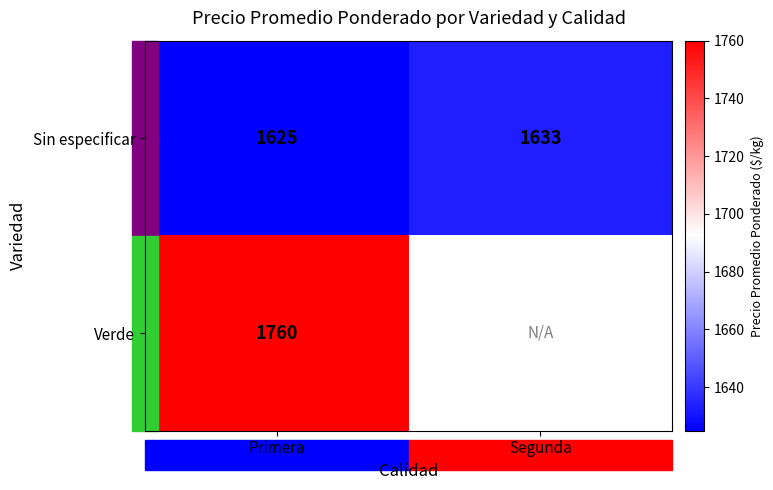

At which label does Sin especificar reach its minimum?

Primera